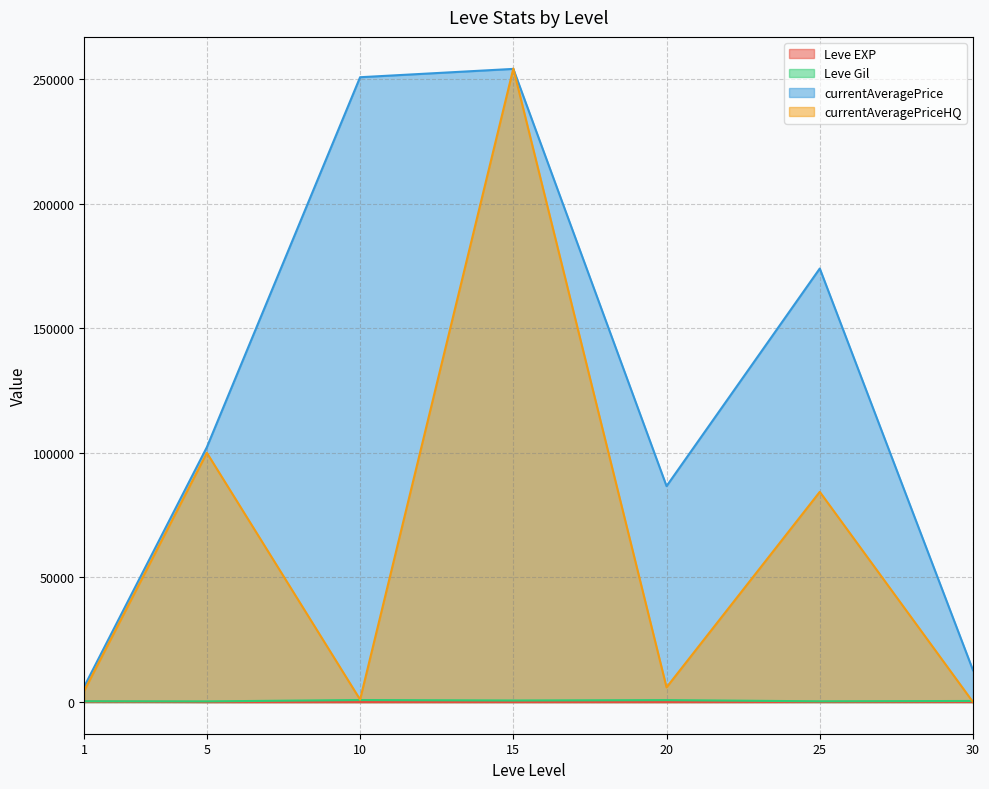

True or false: Leve Gil (line) and Leve EXP (line) intersect in this chart.

False